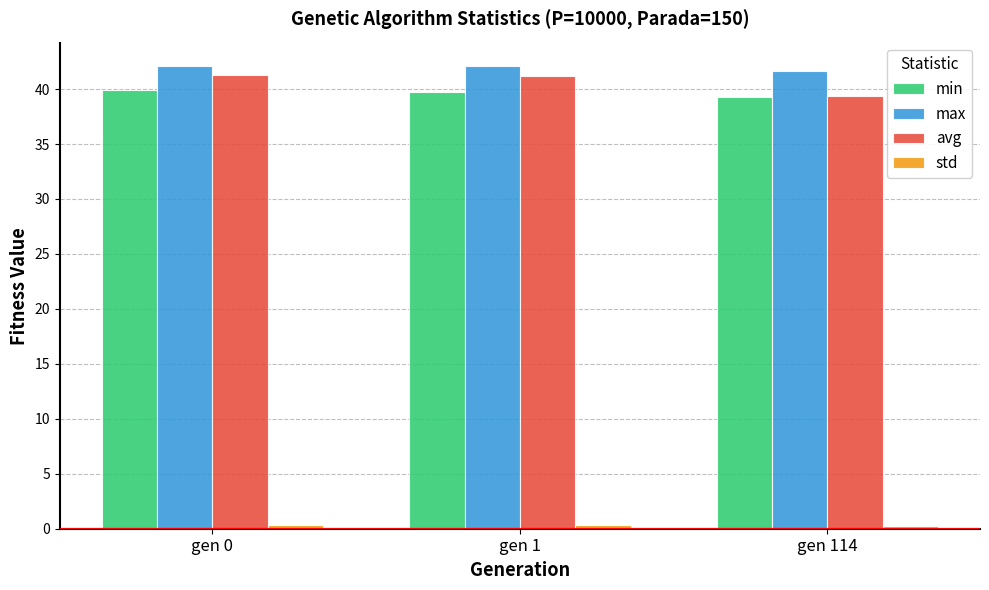

Is the value of avg at gen 1 greater than the value of min at gen 1?

Yes